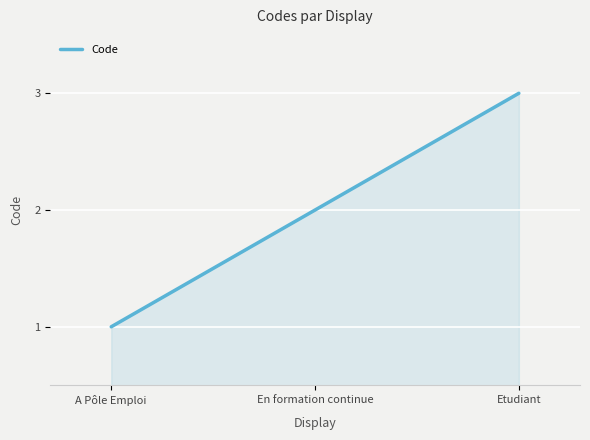

Rank the categories by value from lowest to highest.

A Pôle Emploi, En formation continue, Etudiant